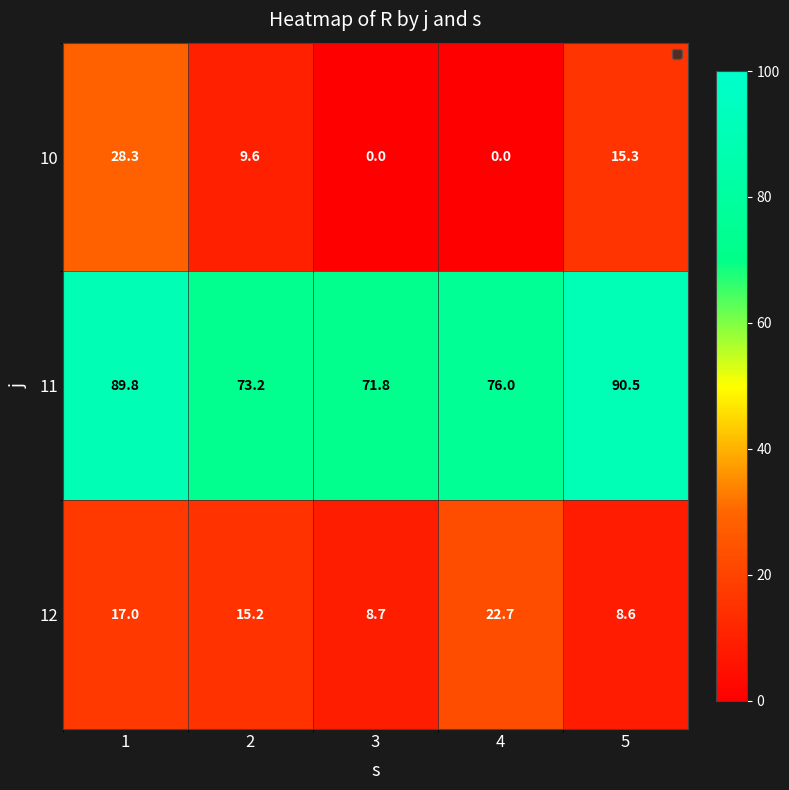

The value of 12 at 3 is 8.7. True or false?

True